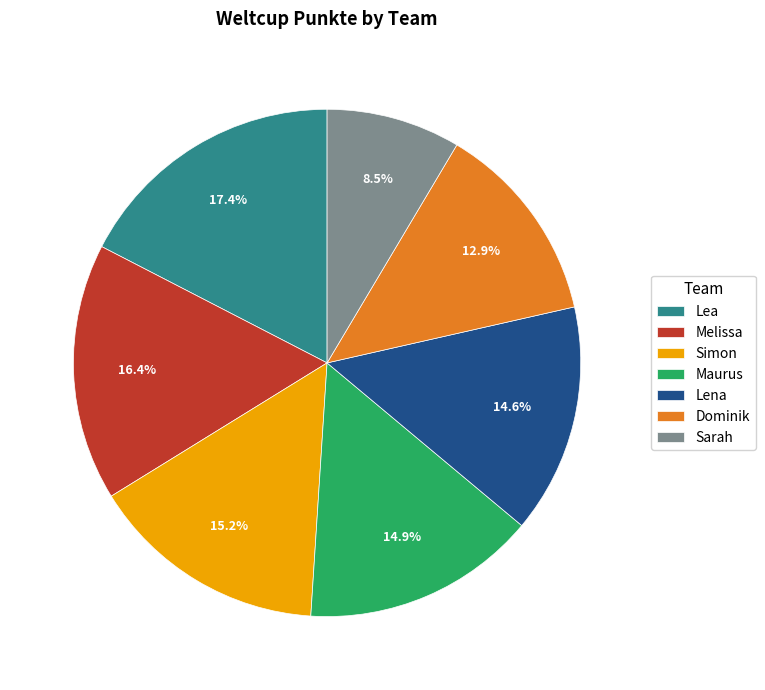

To the nearest percent, what is the combined percentage of Lea and Dominik?

30%